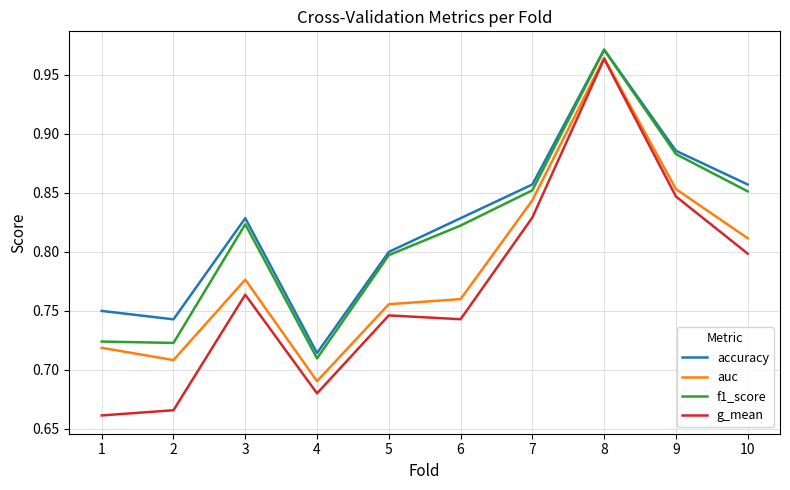

Which category has the highest value in the g_mean series?

8